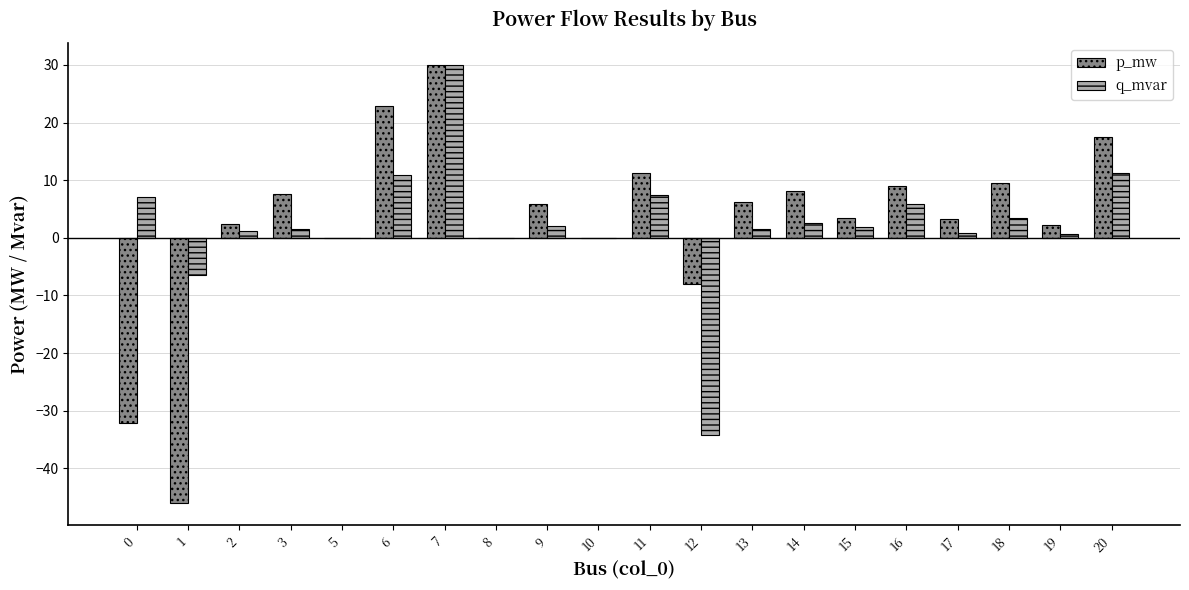

What is the spread (max minus min) of values at 20?

6.3